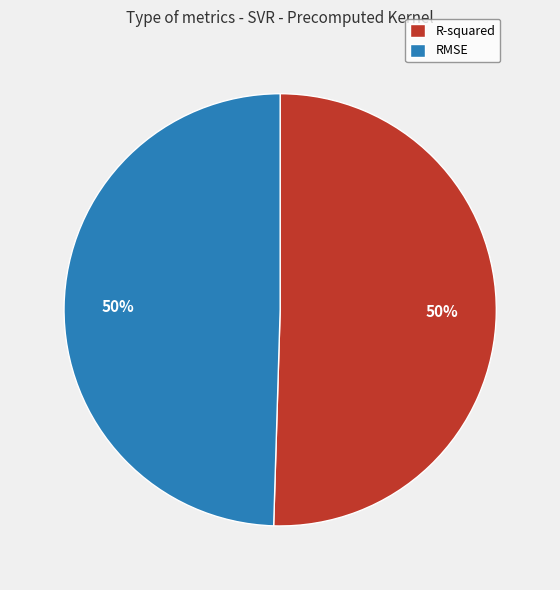

What percentage is the R-squared slice, to the nearest percent?

50%